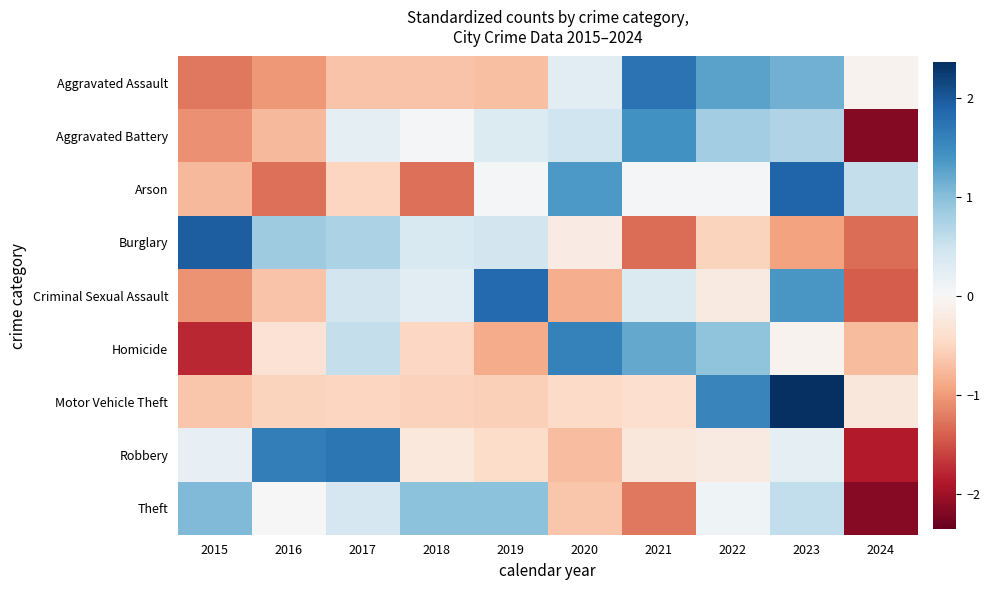

Reading left to right, list all the values displayed in this chart.

Aggravated Assault: 2015=-1.3	2016=-1.0	2017=-0.7	2018=-0.7	2019=-0.7	2020=0.2	2021=1.7	2022=1.3	2023=1.1	2024=-0.1
Aggravated Battery: 2015=-1.1	2016=-0.8	2017=0.2	2018=0.0	2019=0.3	2020=0.5	2021=1.4	2022=0.8	2023=0.7	2024=-2.2
Arson: 2015=-0.8	2016=-1.3	2017=-0.5	2018=-1.3	2019=0.0	2020=1.4	2021=0.0	2022=0.0	2023=1.9	2024=0.6
Burglary: 2015=1.9	2016=0.8	2017=0.7	2018=0.4	2019=0.4	2020=-0.2	2021=-1.3	2022=-0.5	2023=-0.9	2024=-1.3
Criminal Sexual Assault: 2015=-1.1	2016=-0.7	2017=0.4	2018=0.3	2019=1.8	2020=-0.9	2021=0.3	2022=-0.2	2023=1.4	2024=-1.4
Homicide: 2015=-1.8	2016=-0.3	2017=0.6	2018=-0.5	2019=-0.9	2020=1.6	2021=1.2	2022=0.9	2023=-0.1	2024=-0.7
Motor Vehicle Theft: 2015=-0.6	2016=-0.5	2017=-0.5	2018=-0.5	2019=-0.6	2020=-0.4	2021=-0.4	2022=1.6	2023=2.4	2024=-0.3
Robbery: 2015=0.2	2016=1.6	2017=1.7	2018=-0.3	2019=-0.4	2020=-0.7	2021=-0.3	2022=-0.2	2023=0.2	2024=-1.9
Theft: 2015=1.0	2016=0.0	2017=0.4	2018=1.0	2019=1.0	2020=-0.7	2021=-1.2	2022=0.1	2023=0.6	2024=-2.1